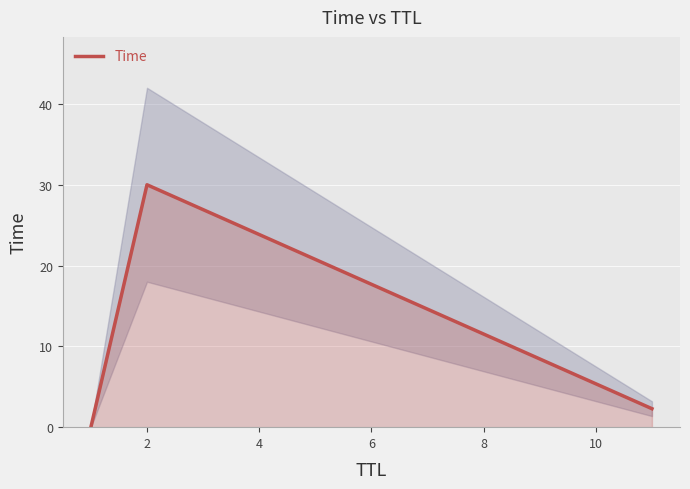

Reading left to right, transcribe all the data shown in this chart.

0.0	30.0	2.3